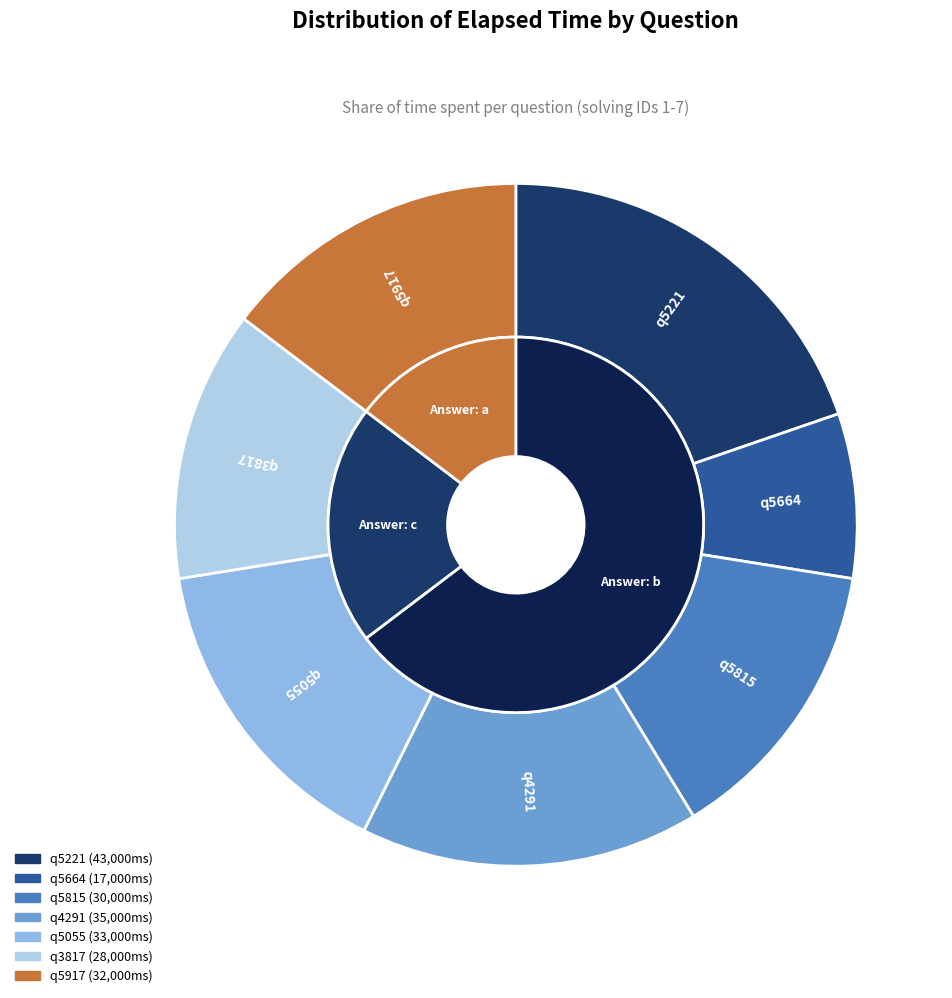

What is the change in value from q5221 to q5664?

-26000